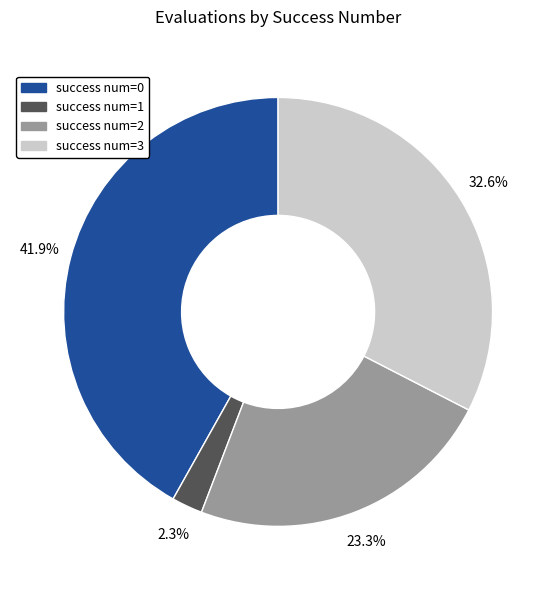

Is there a majority slice in this chart?

No